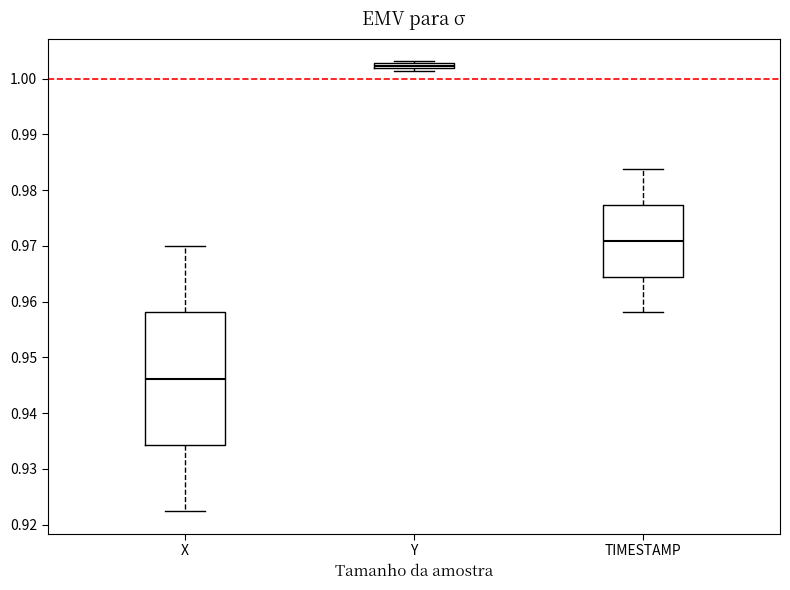

Where does the lower whisker of the box for X end on the y-axis? The values are not printed on the chart, so give them approximately, as read against the axis.

0.922